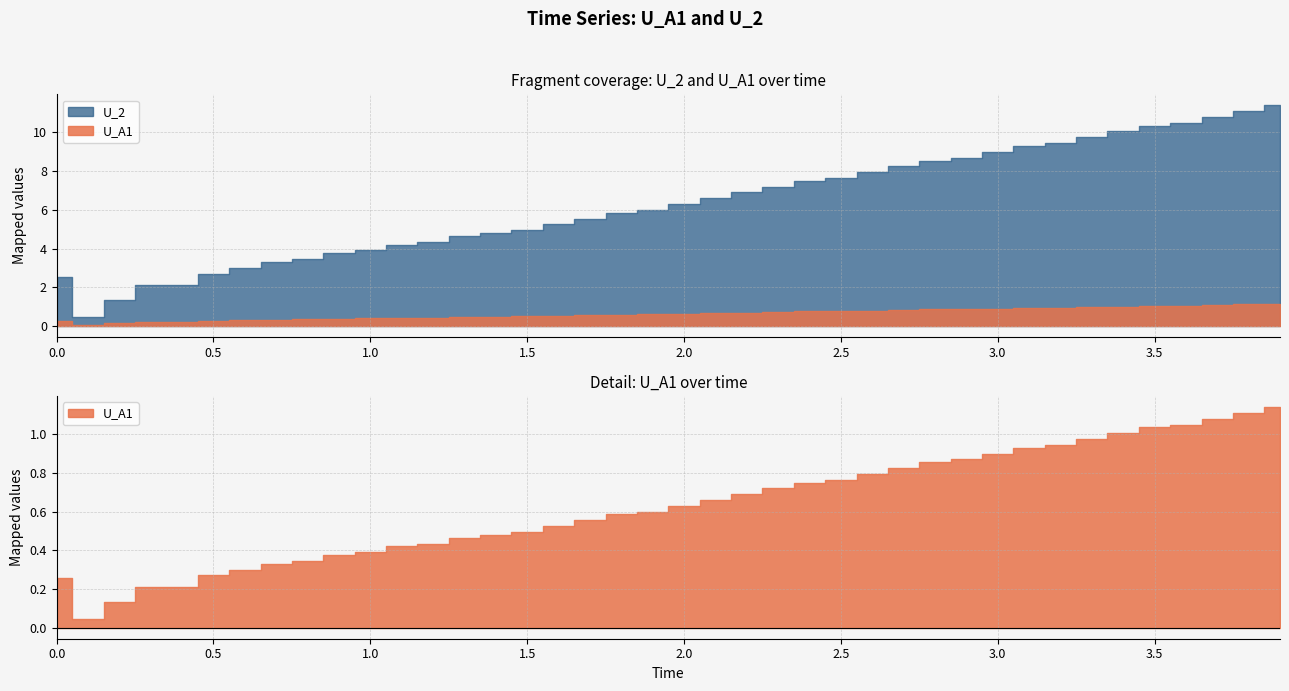

Is it true that U_A1 equals 1.3 at 33?

False